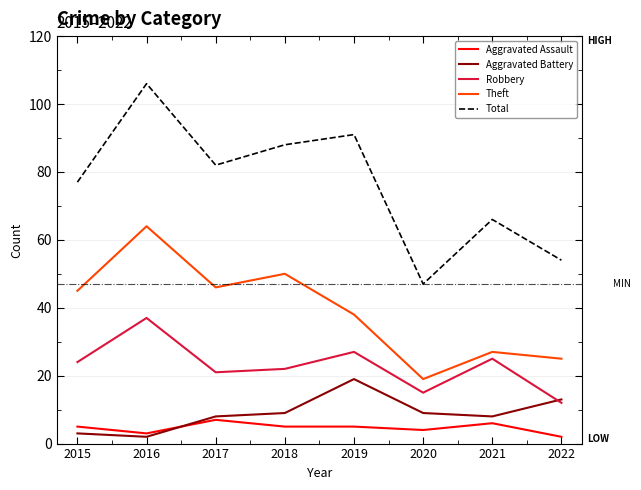

Is the value of Total at 2016 greater than the value of Theft at 2018?

Yes